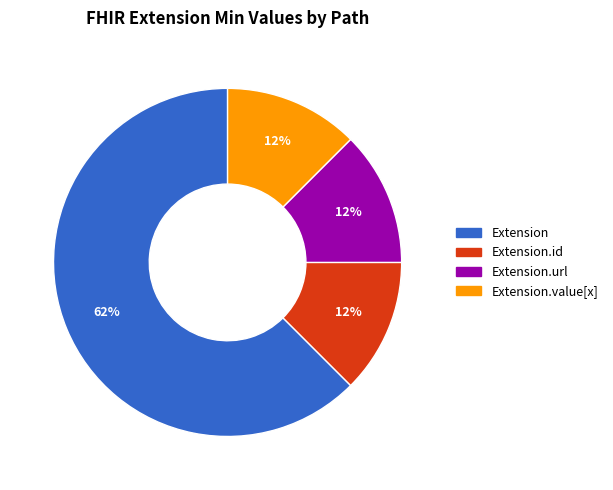

Is there a majority slice in this chart?

Yes